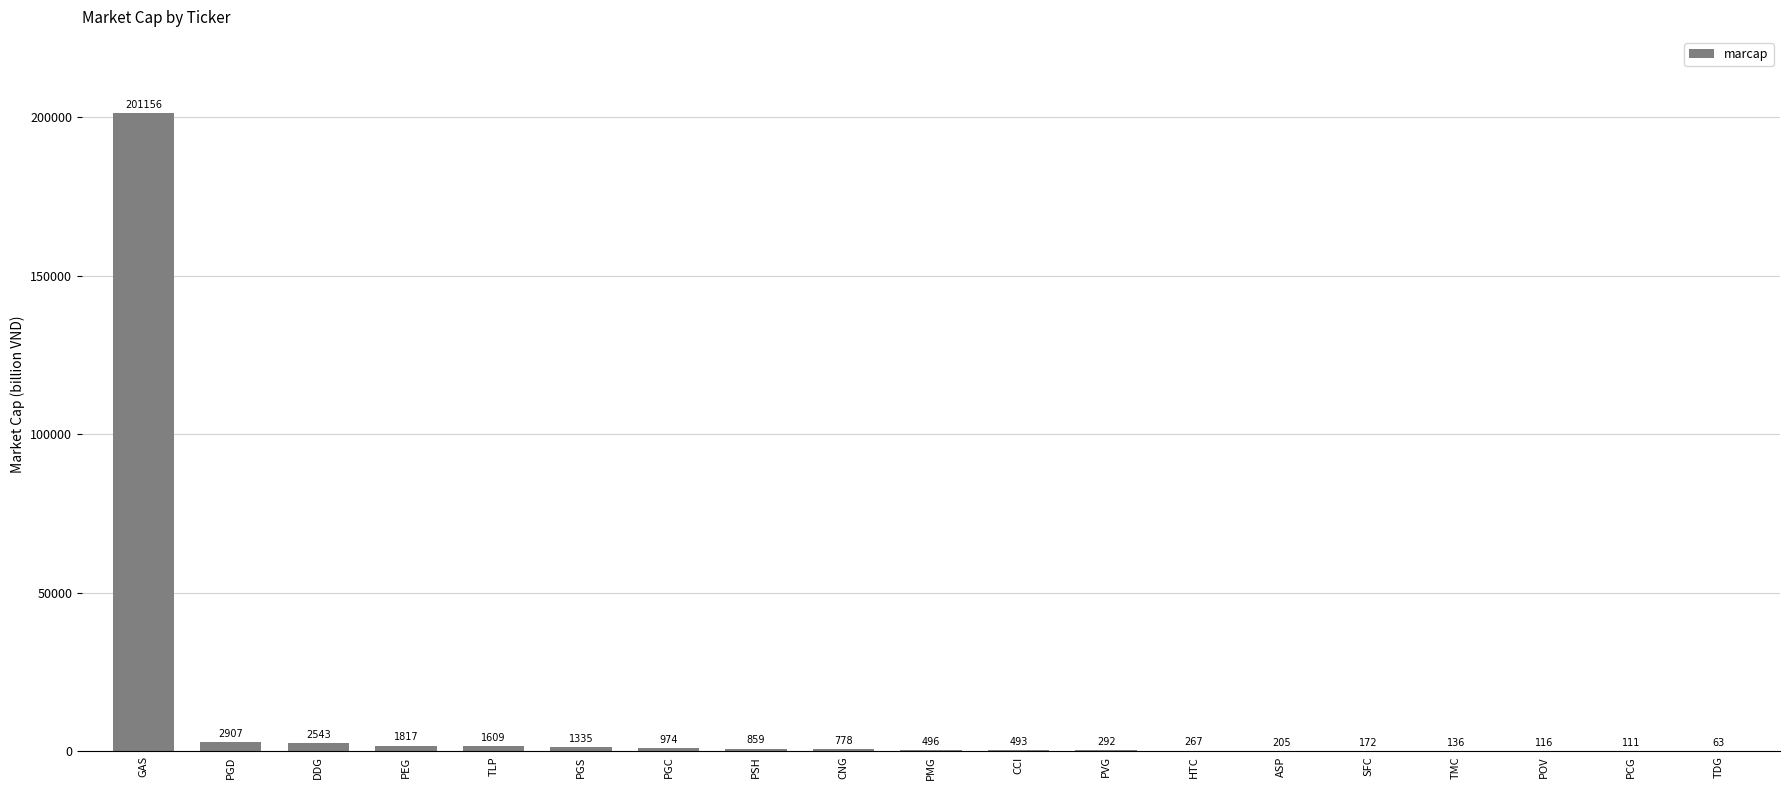

What is the change in value from HTC to SFC?

-95